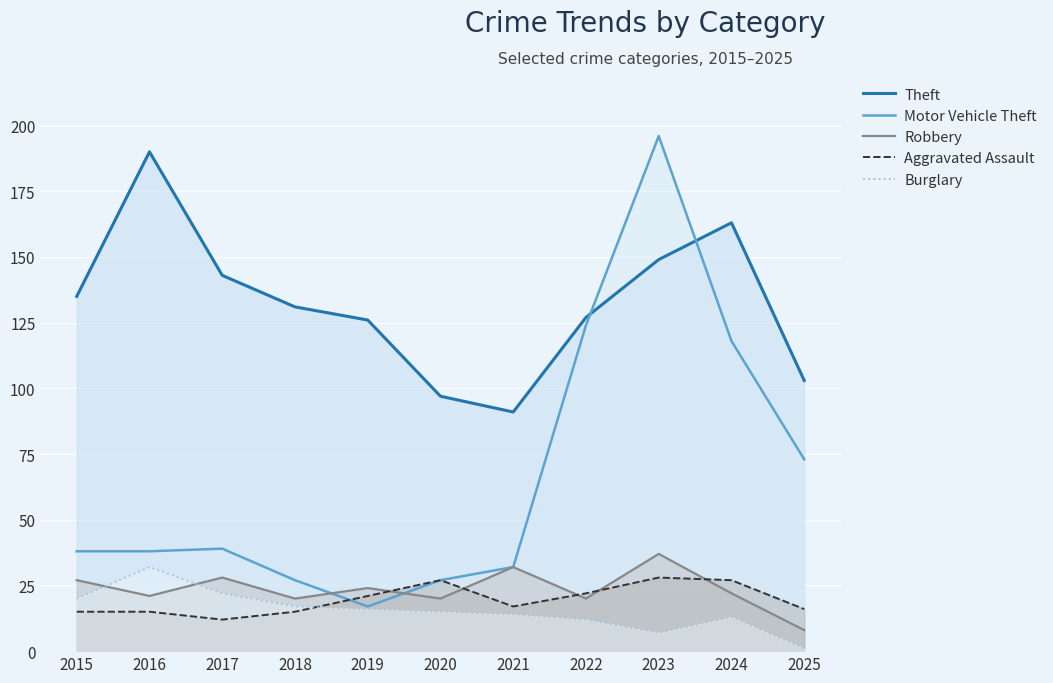

What is the minimum value shown in the chart?

1